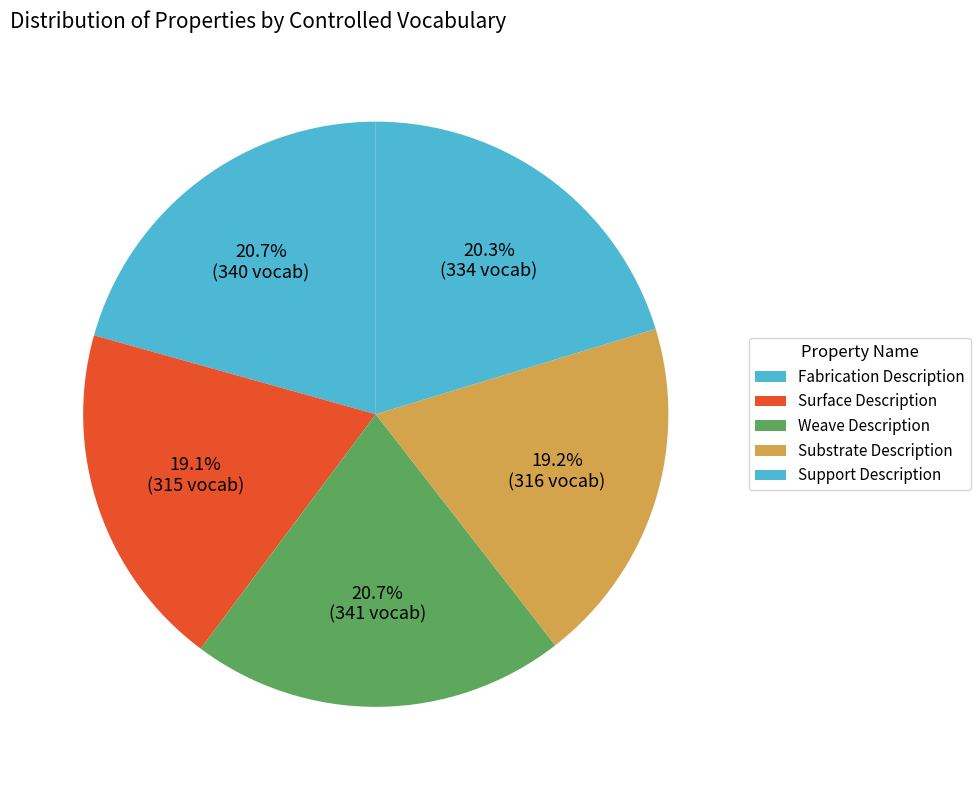

How many slices are in this pie chart?

5